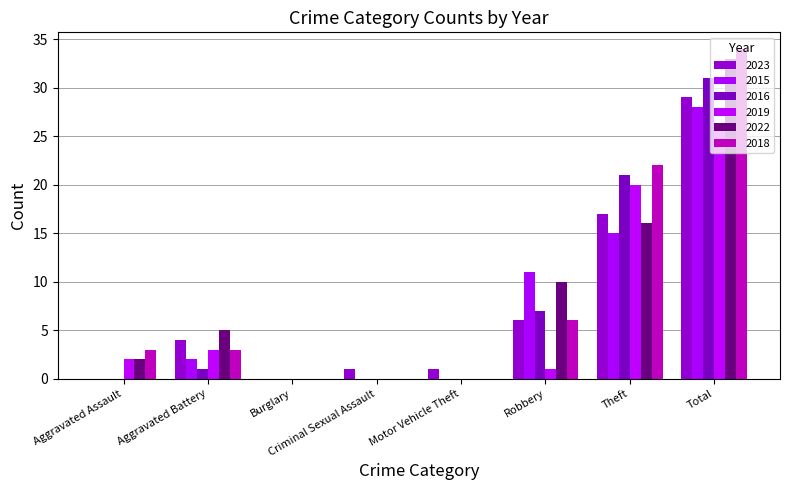

Which series has the largest total across all categories?

2018